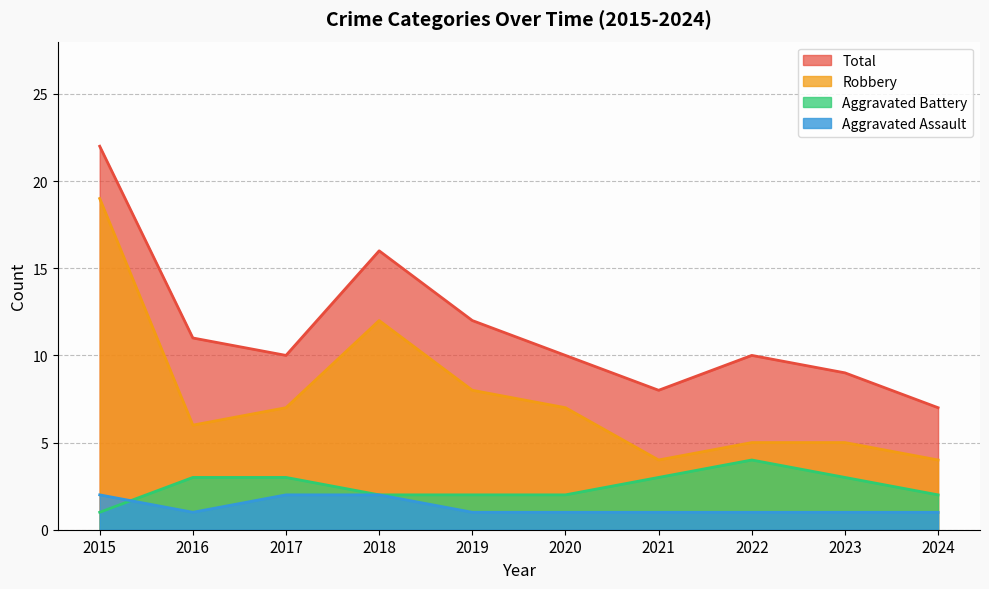

Which label corresponds to the largest value in the chart?

2015